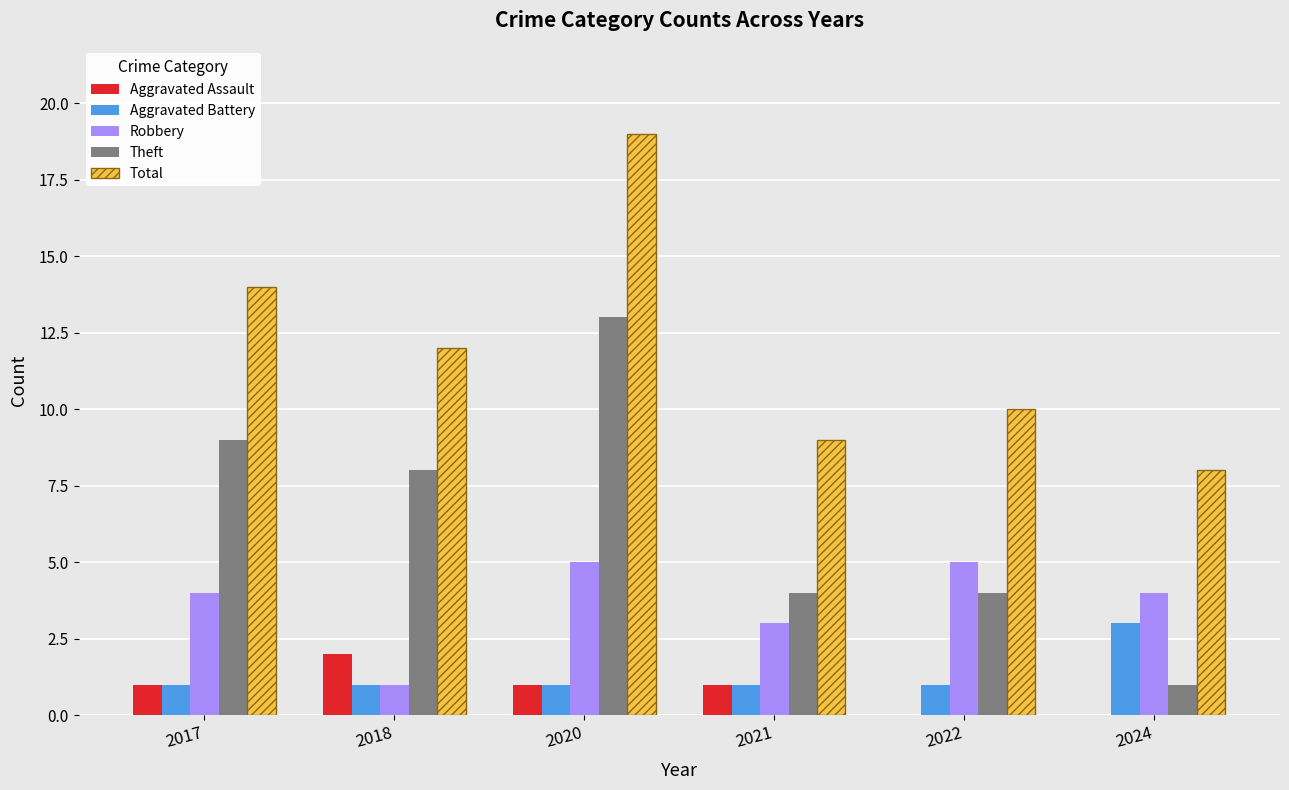

What is the greatest value displayed?

19